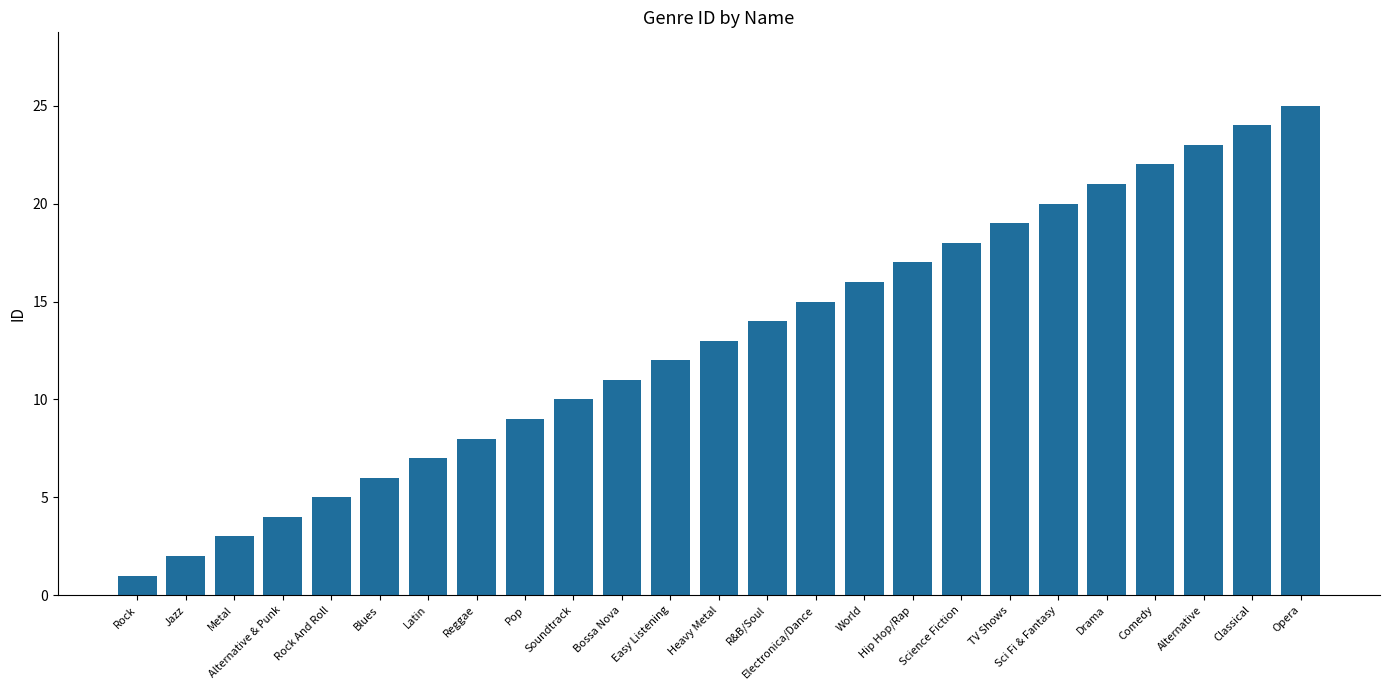

Reading right to left, extract all data points from this chart.

25	24	23	22	21	20	19	18	17	16	15	14	13	12	11	10	9	8	7	6	5	4	3	2	1